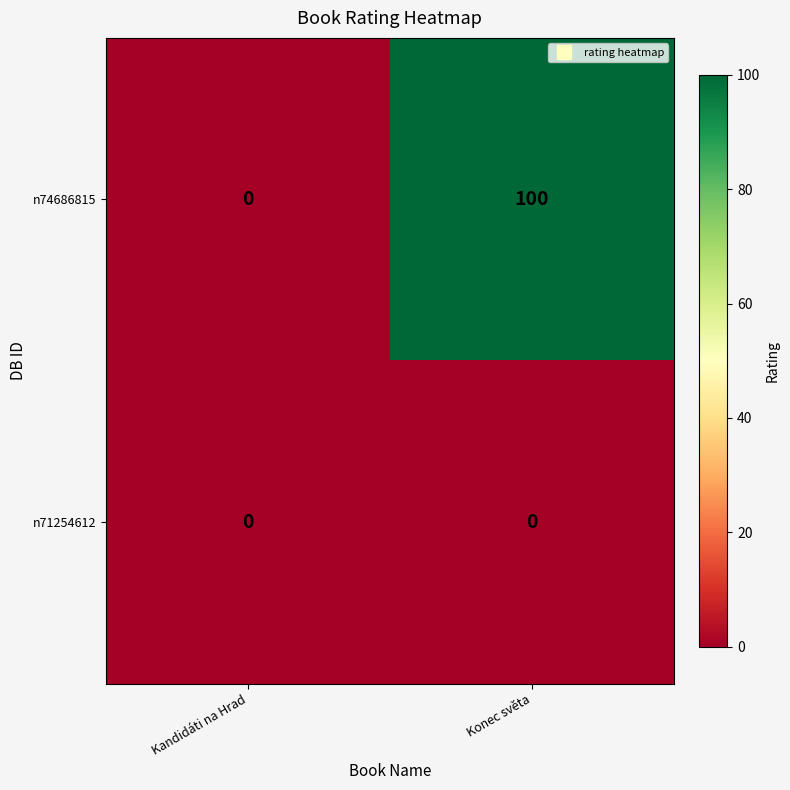

The value of n71254612 at Konec světa is 0. True or false?

True